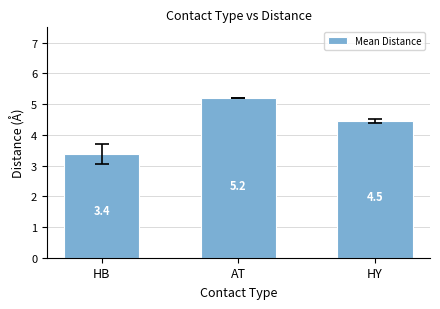

Reading left to right, list all the values displayed in this chart.

HB=3.4	AT=5.2	HY=4.5